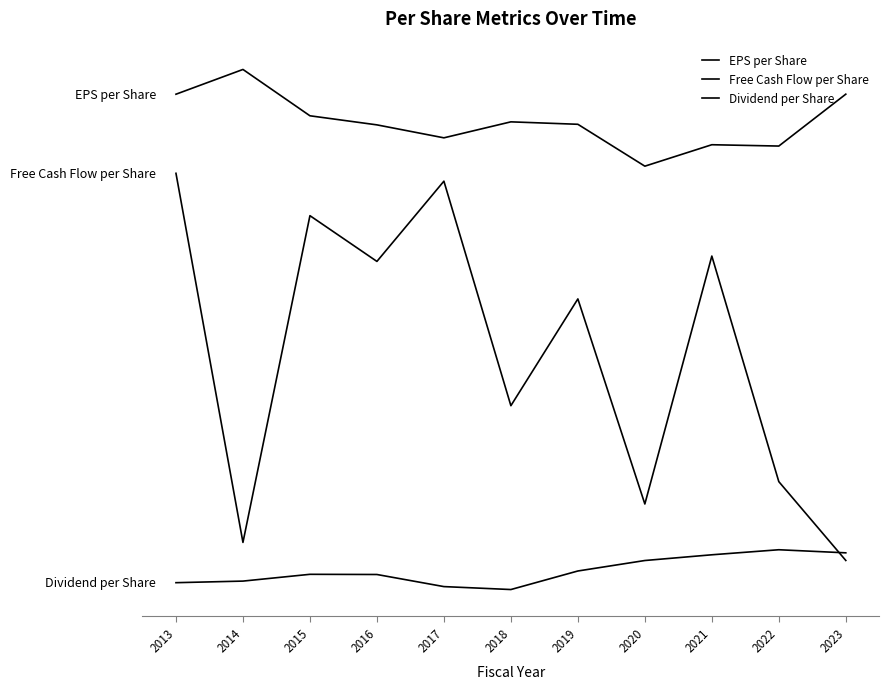

What is the difference between the Free Cash Flow per Share values at 2023 and 2014?

0.5